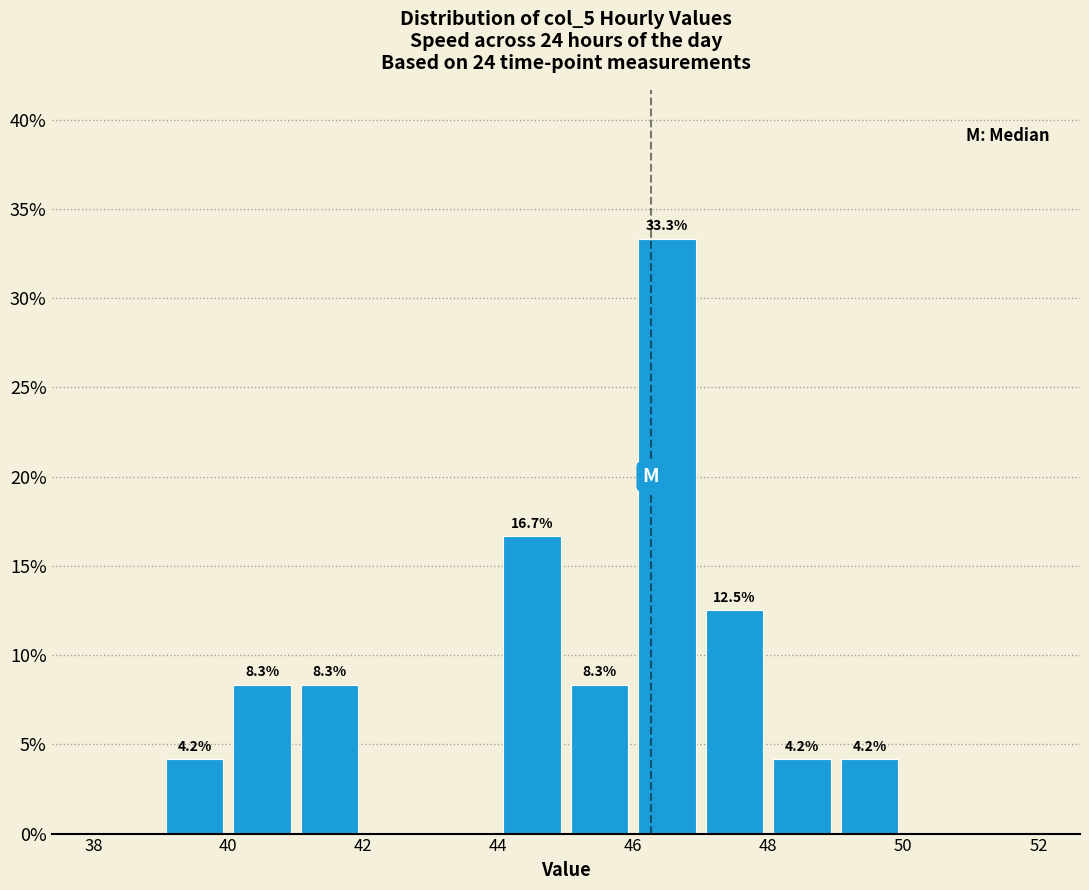

Which range on the x-axis has the tallest bar?

46 to 47